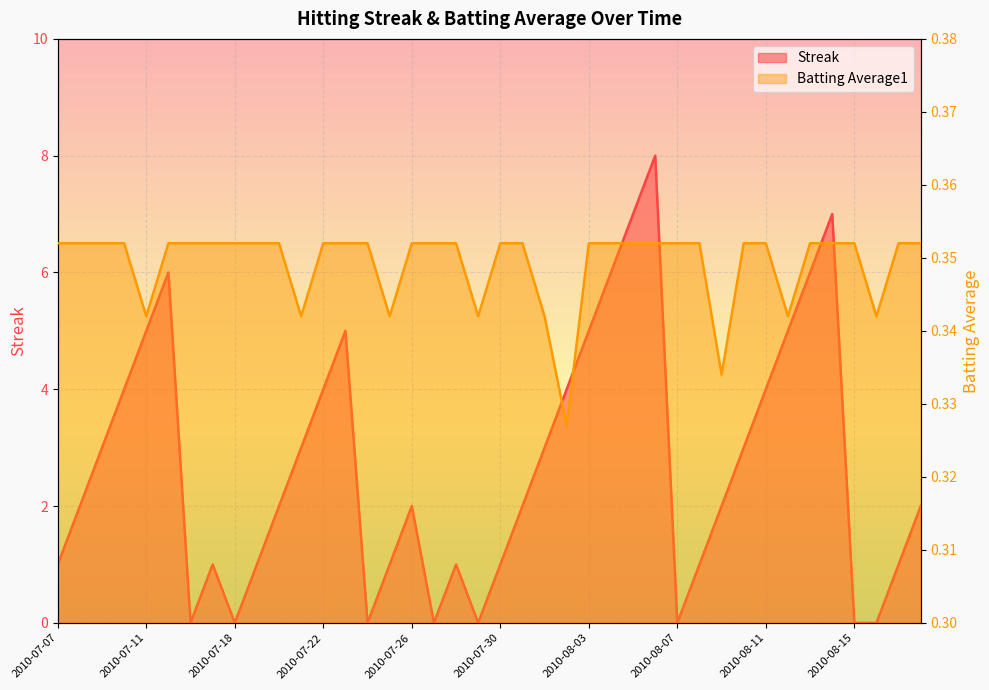

How many intersections are there between Streak and Batting Average1?

14